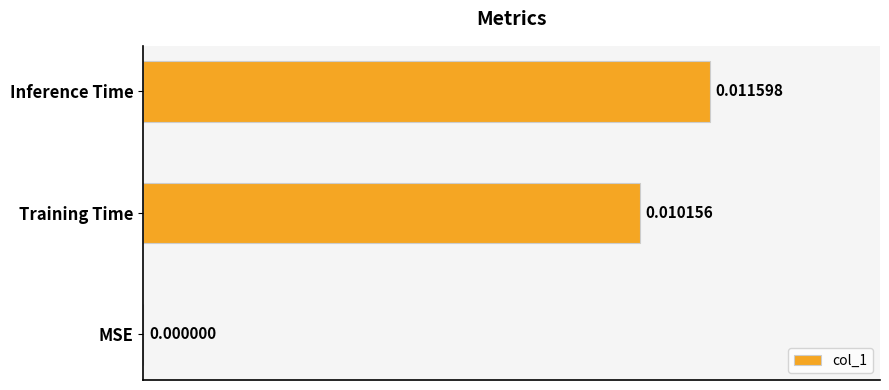

Which has a higher value, Training Time or MSE?

Training Time